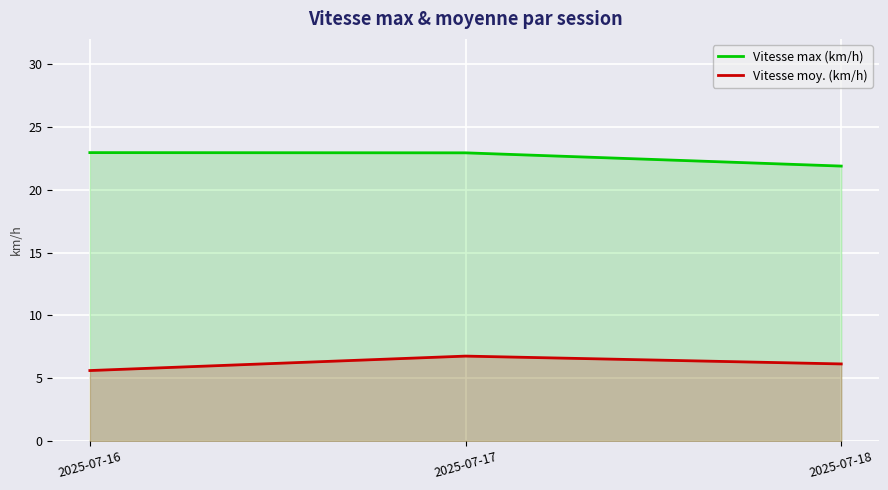

True or false: Vitesse max (km/h) has a value of 22.9 at 2025-07-17.

True